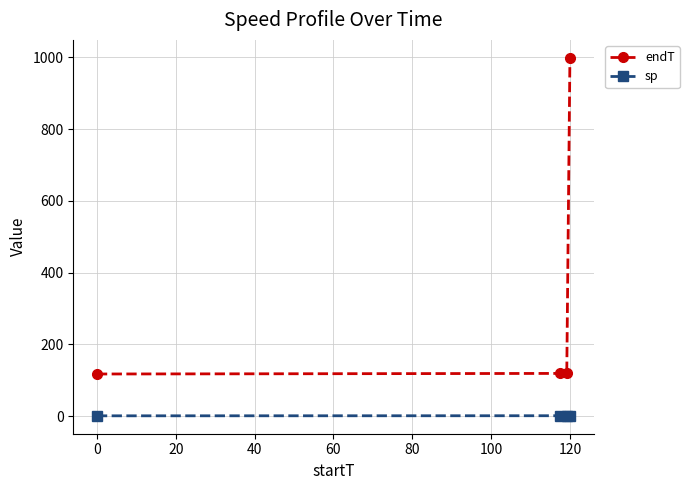

True or false: sp has more than 0 interior local peaks.

True